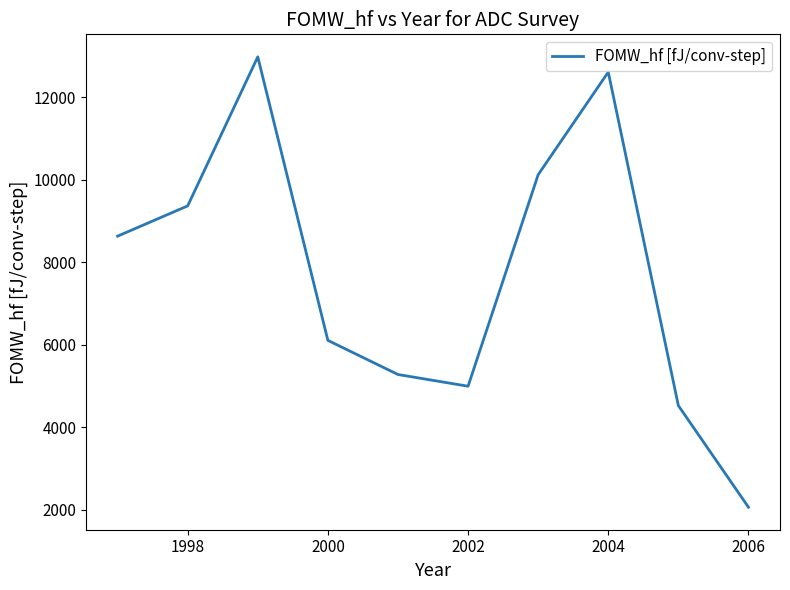

How many lines are shown in the chart?

1